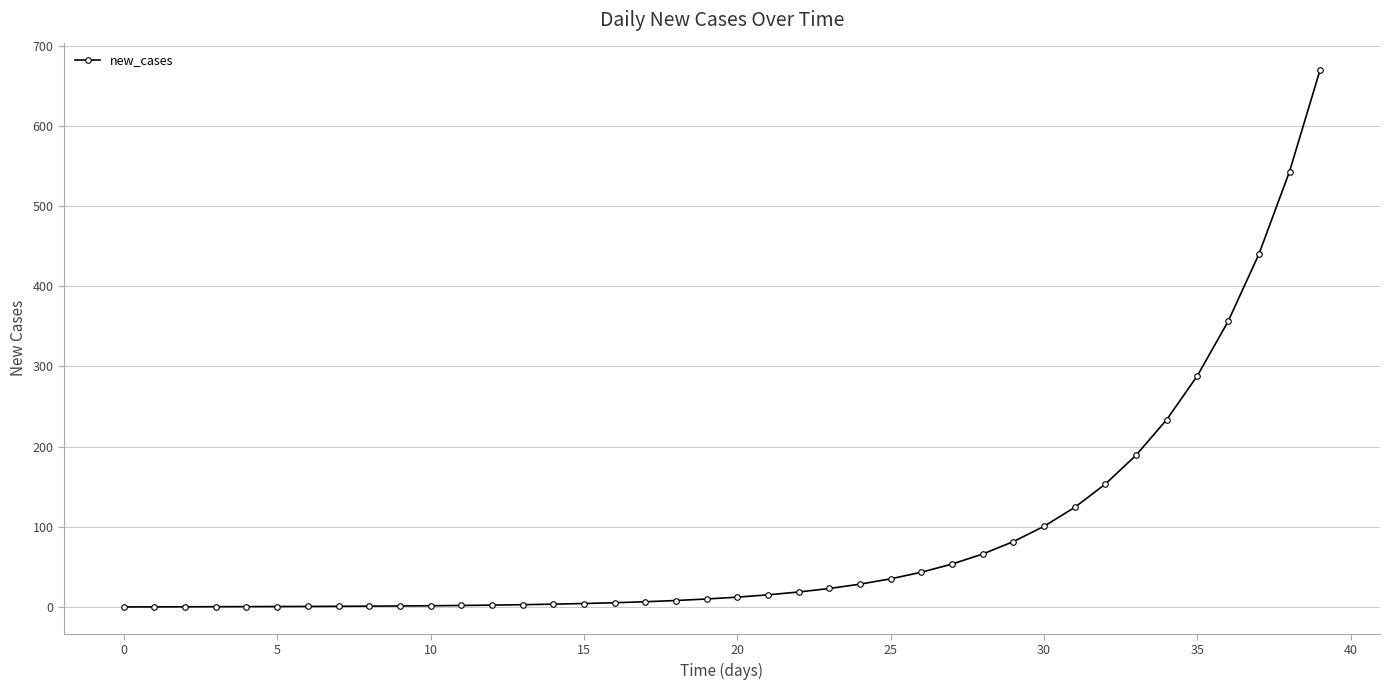

What is the value of the 40th point from the left?

670.0